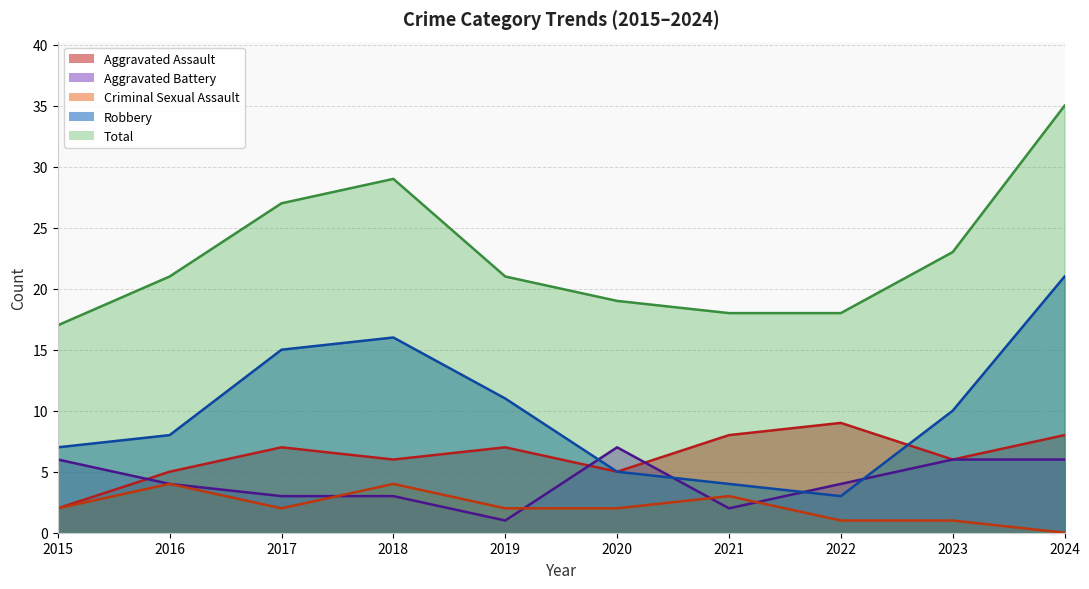

List the series in order of their peak value, lowest first.

Criminal Sexual Assault, Aggravated Battery, Aggravated Assault, Robbery, Total